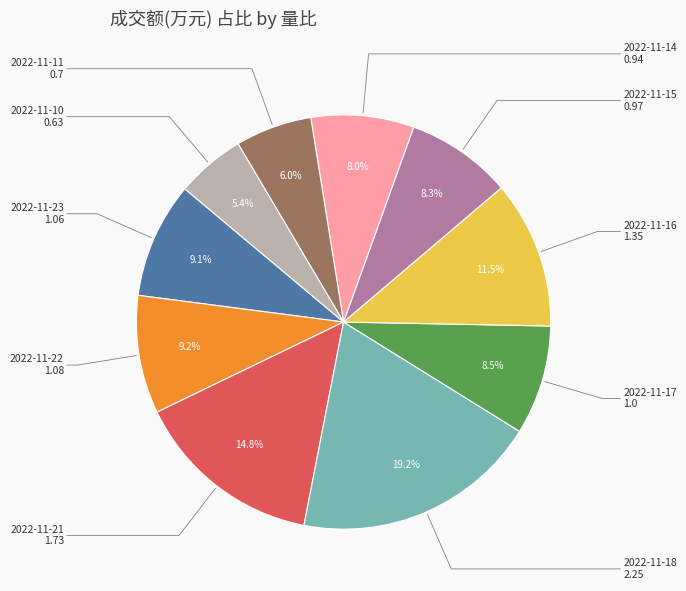

Is there any slice that represents more than half of the pie?

No